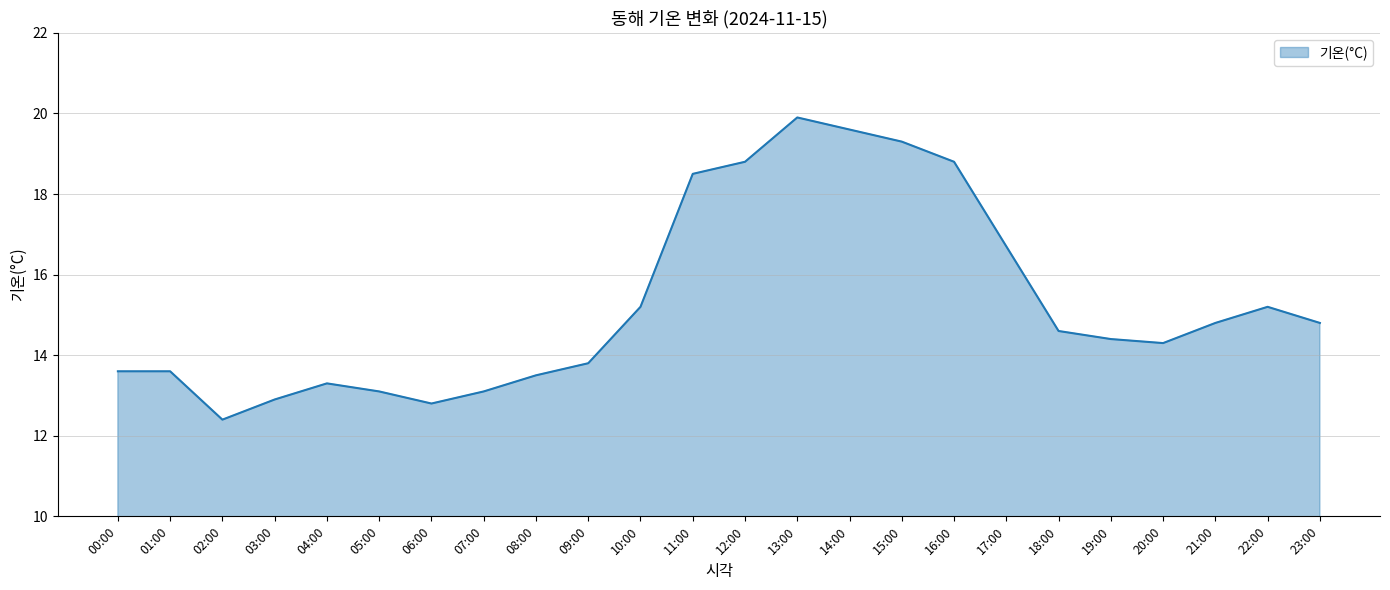

Approximately how many times larger is the value at 03:00 compared to 17:00?

0.8